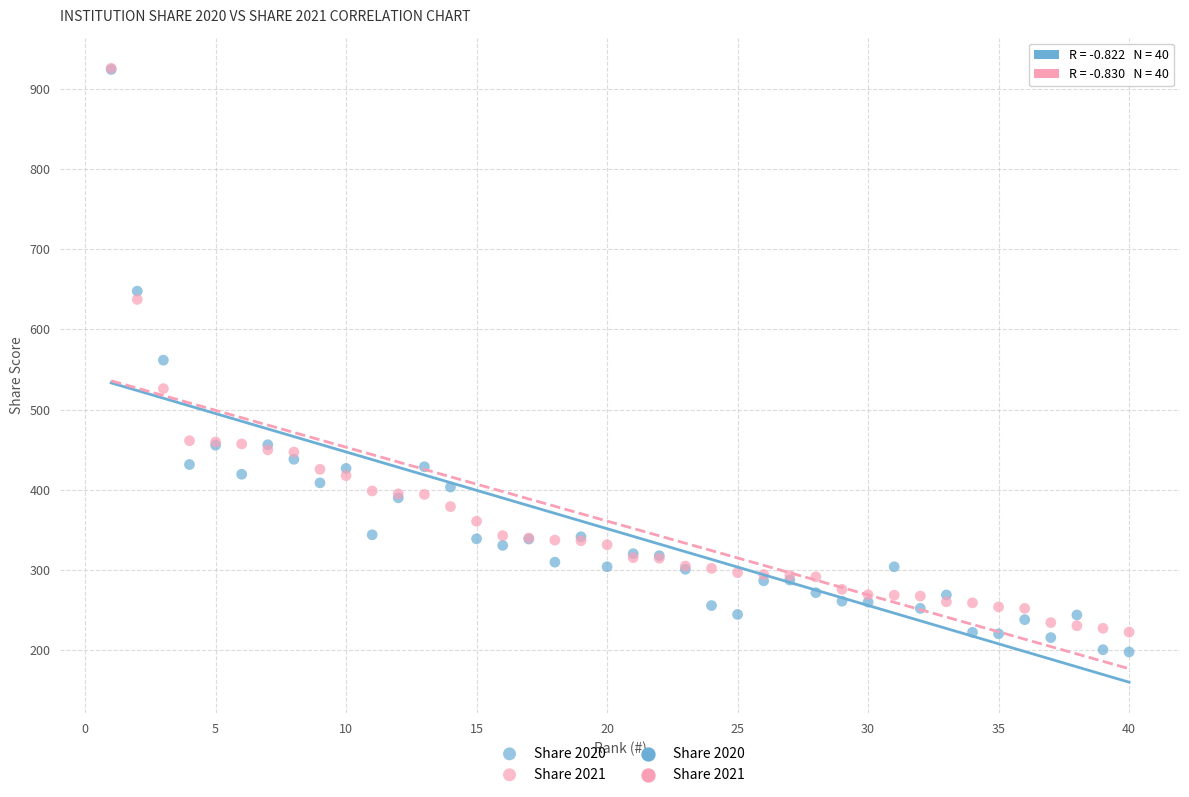

Which series reaches the minimum Y coordinate?

Share 2020